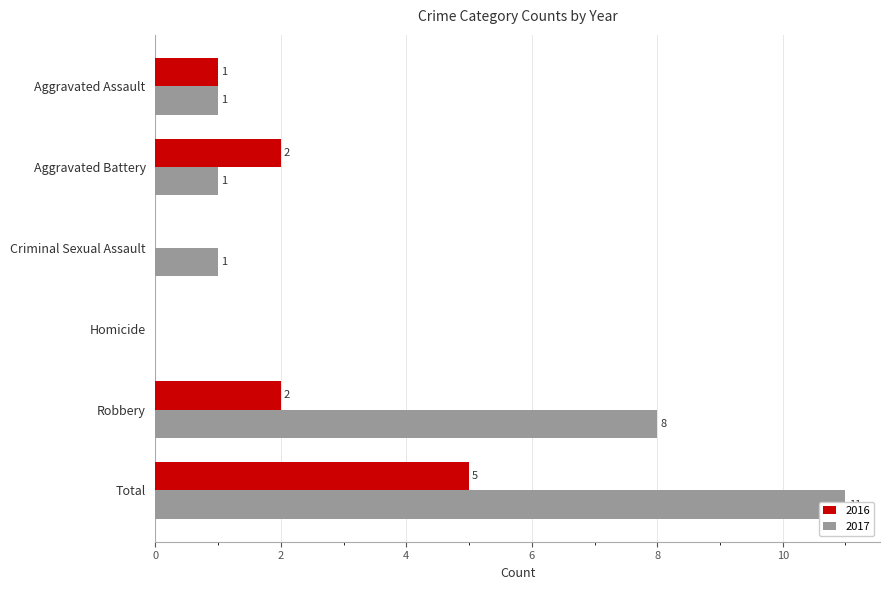

Reading left to right, extract all data points from this chart.

2016: Aggravated Assault=1	Aggravated Battery=2	Criminal Sexual Assault=0	Homicide=0	Robbery=2	Total=5
2017: Aggravated Assault=1	Aggravated Battery=1	Criminal Sexual Assault=1	Homicide=0	Robbery=8	Total=11